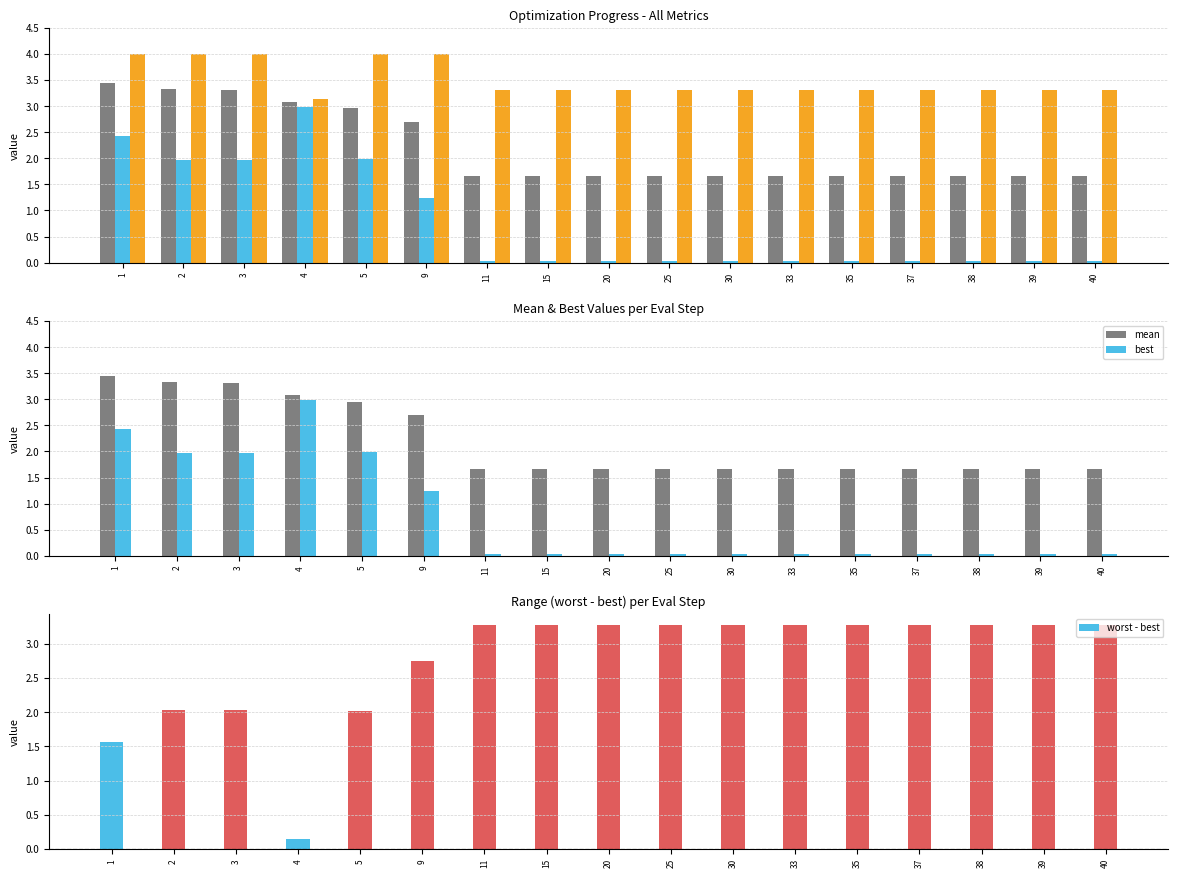

Are the bars horizontal?

No